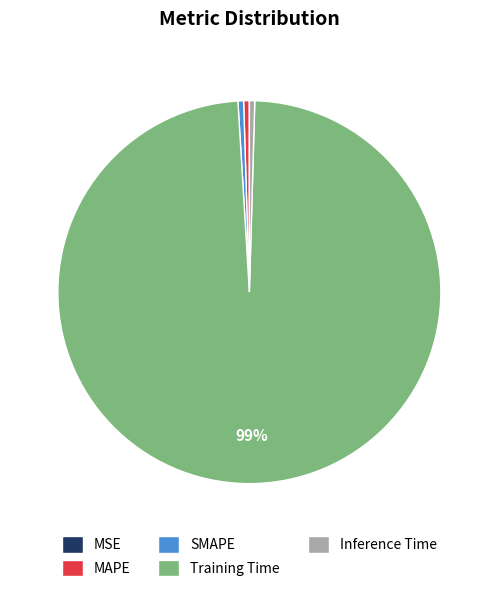

What is the majority slice?

Training Time